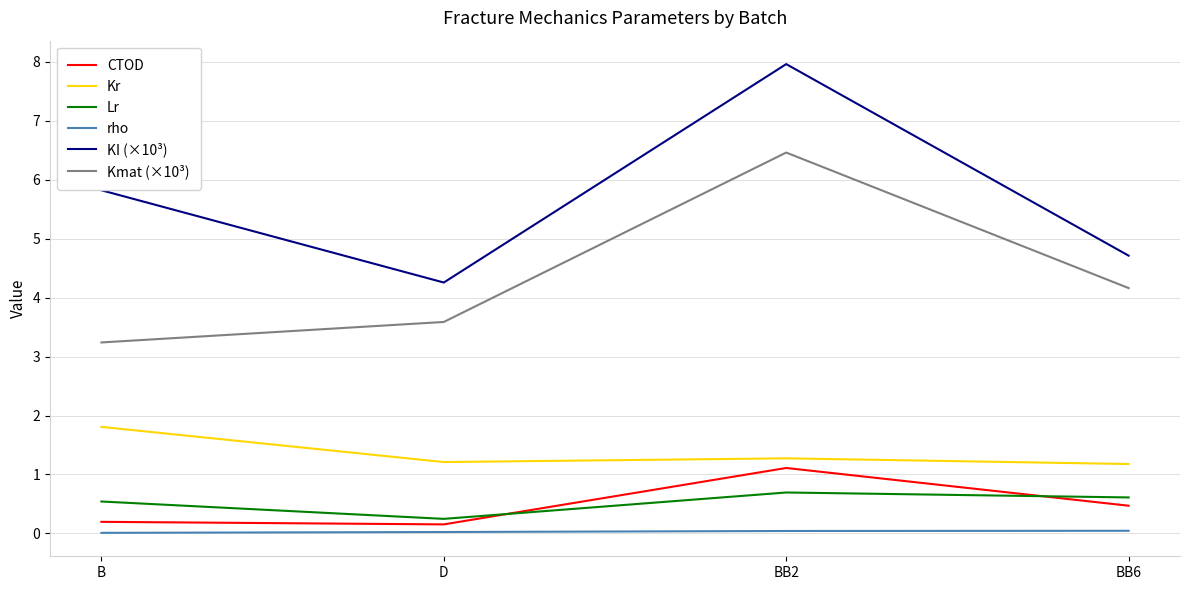

Which series has the largest total across all categories?

KI (×10³)